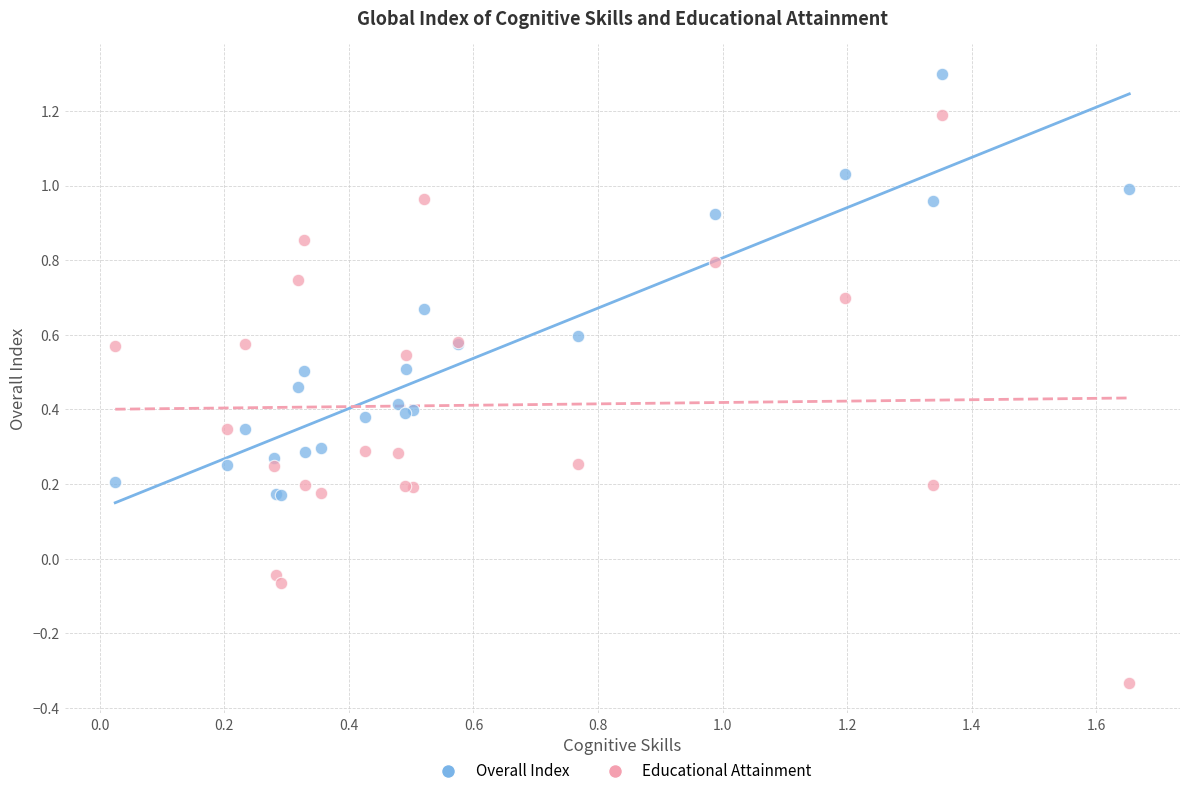

Which series contains the highest Y value?

Overall Index